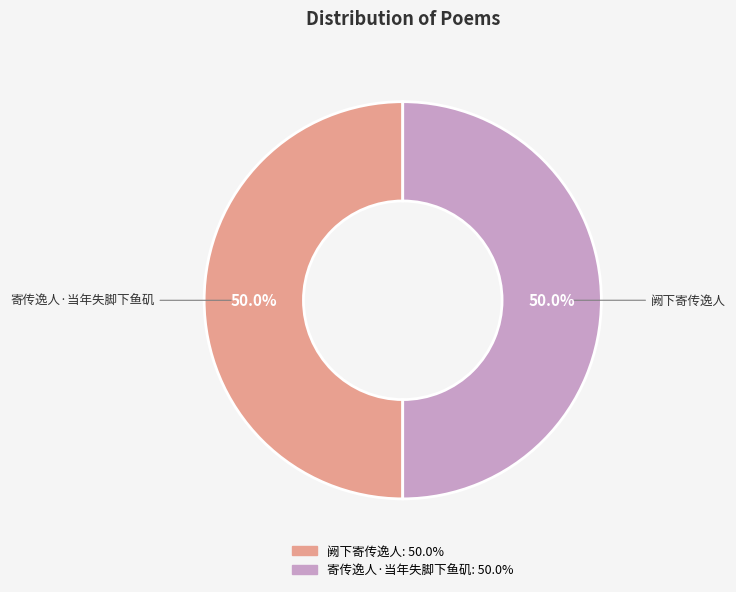

What portion of the pie excludes 寄传逸人·当年失脚下鱼矶?

50.0%